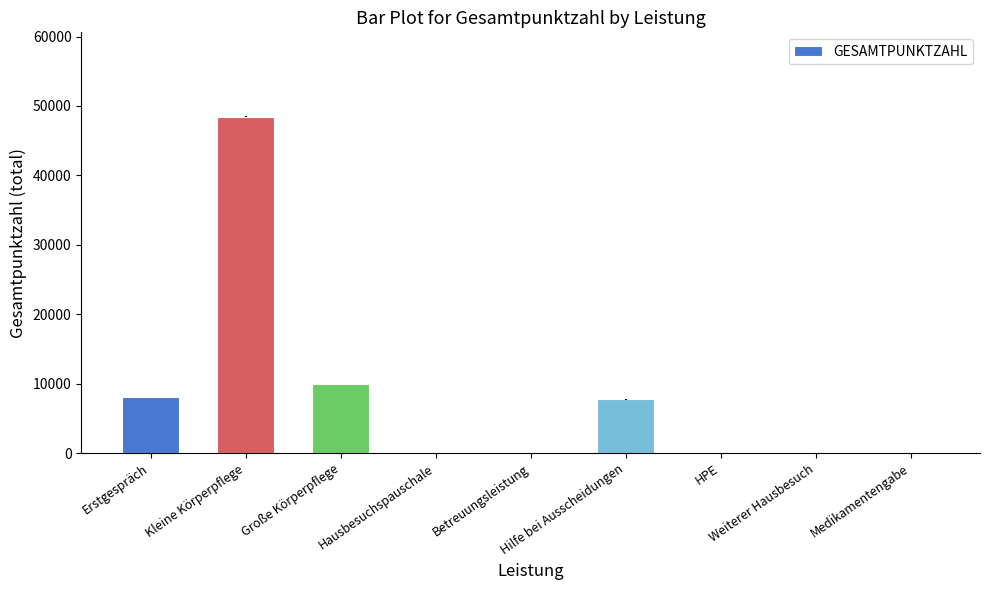

How many distinct data groups are displayed?

1